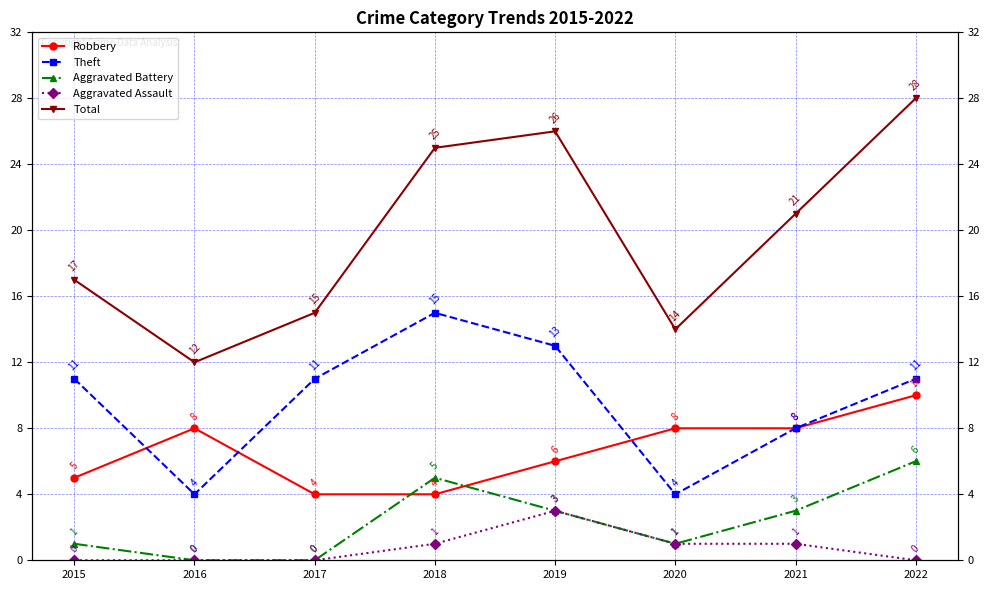

How many values in the Total series are below 21?

4